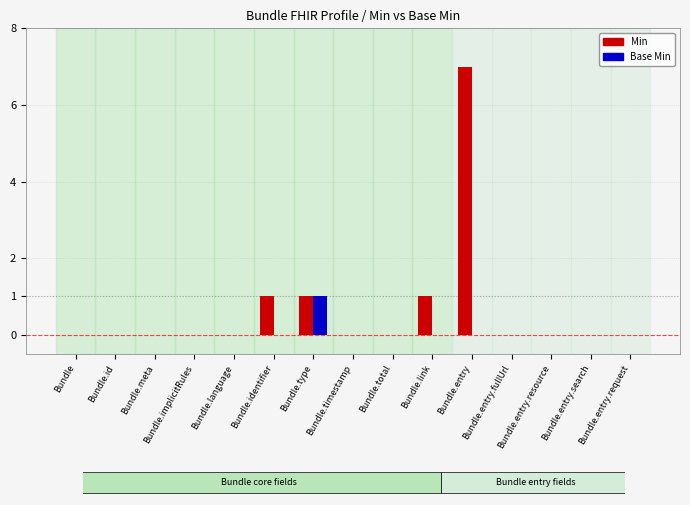

The Min series shows 2 at Bundle.language. True or false?

False